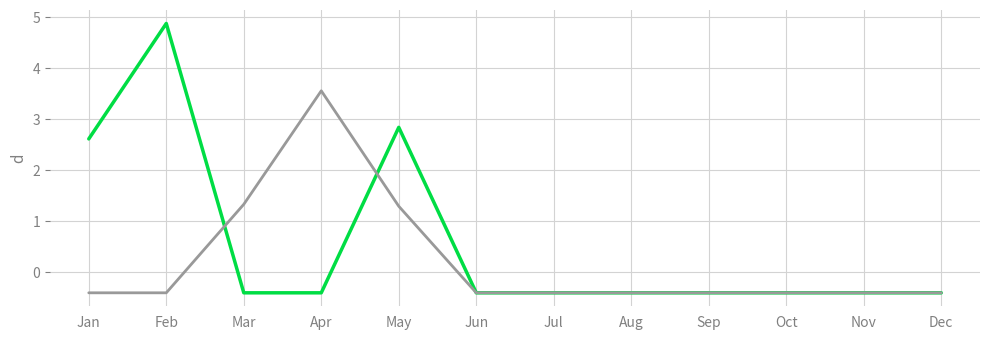

What is the spread (max minus min) of values at Apr?

4.0